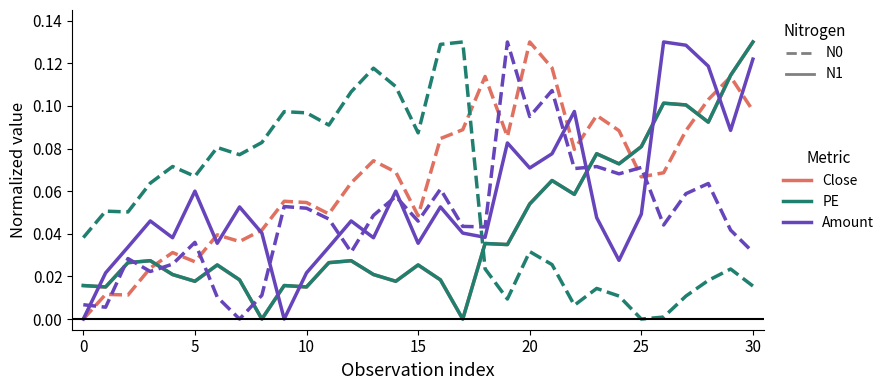

Count the number of categories in the chart.

31